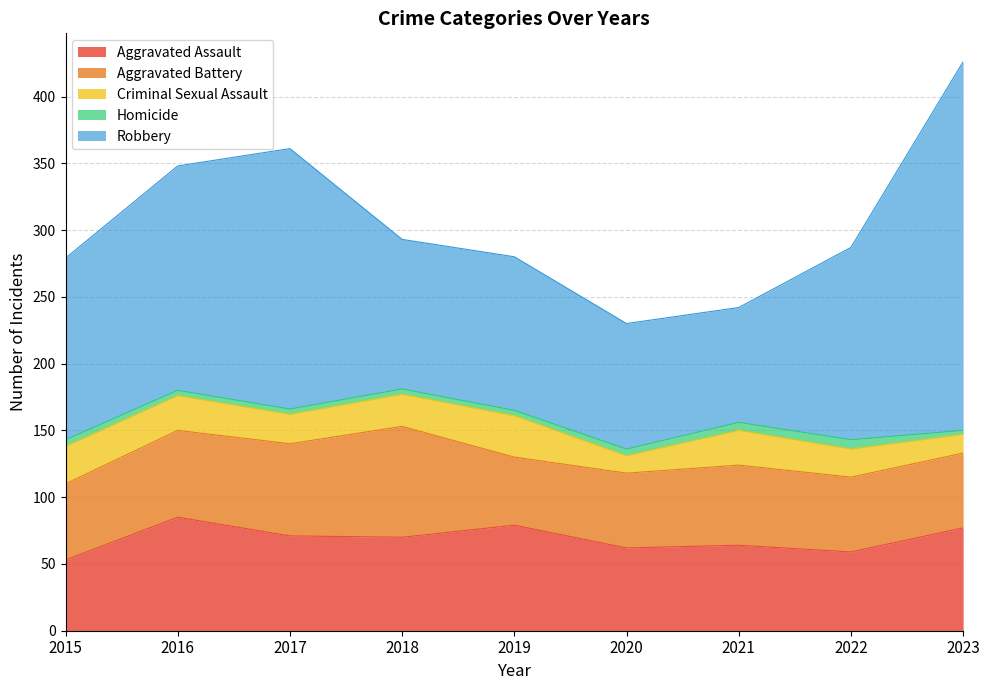

Reading right to left, what are all the values shown in this chart?

Aggravated Assault: 77	59	64	62	79	70	71	85	53
Aggravated Battery: 56	56	60	56	51	83	69	65	57
Criminal Sexual Assault: 14	21	26	13	31	24	22	26	28
Homicide: 3	7	6	5	4	4	4	4	5
Robbery: 276	144	86	94	115	112	195	168	136